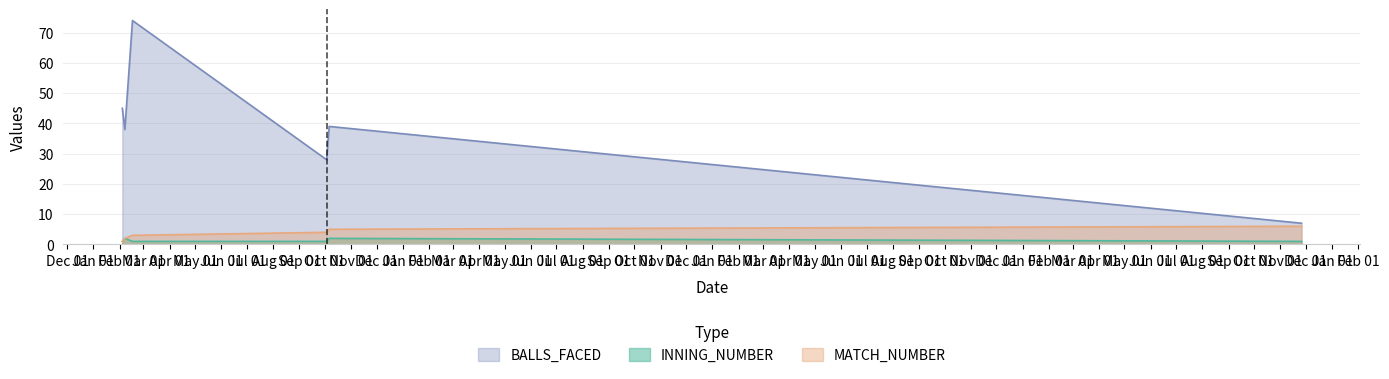

True or false: MATCH_NUMBER has a value of 1 at 04/02/2018.

True